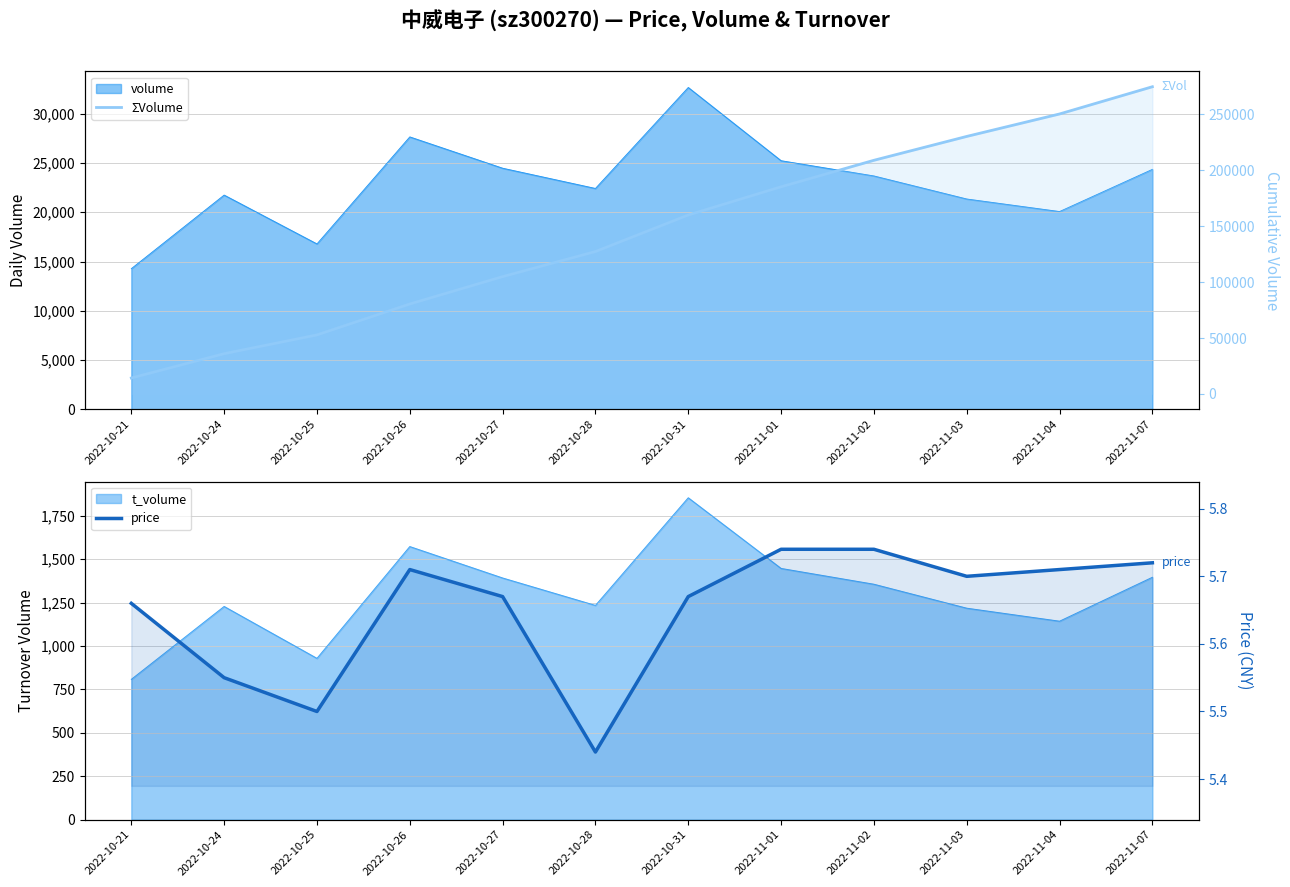

True or false: ΣVolume has a value of 343446.6 at 2022-11-04.

False